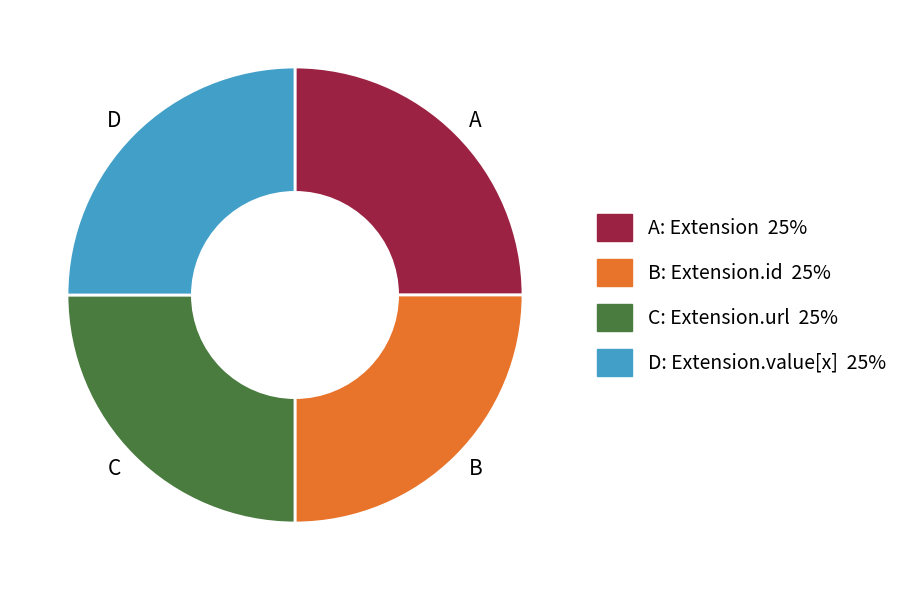

The B slice represents 39% of the pie. True or false?

False